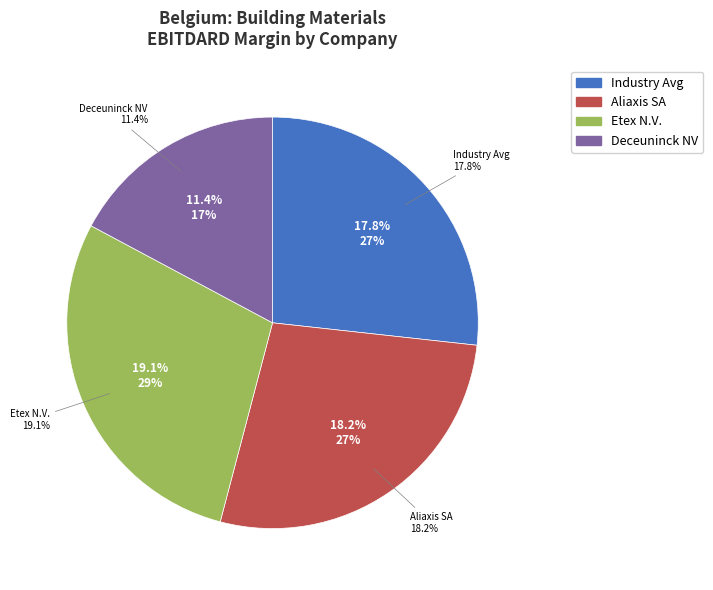

The Aliaxis SA (ENXTBR:094124352) slice represents 36% of the pie. True or false?

False